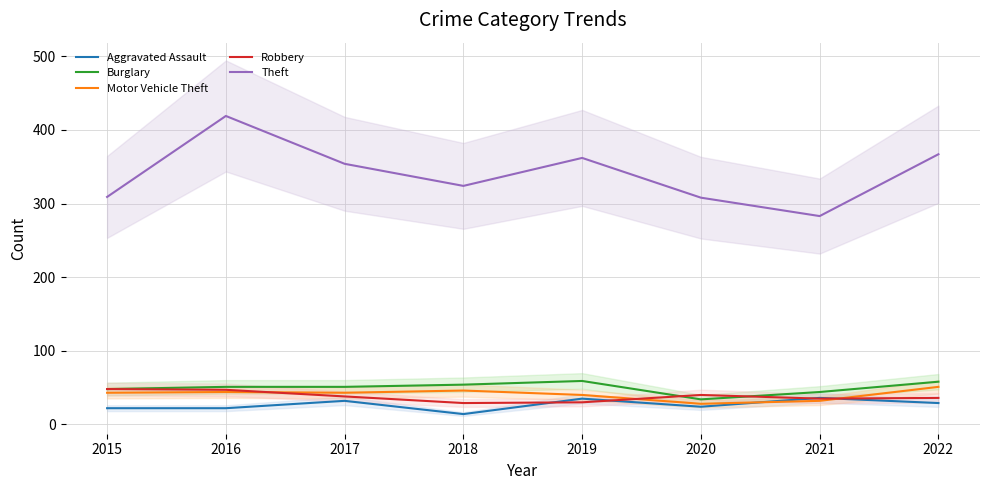

What is the maximum value for Motor Vehicle Theft?

51